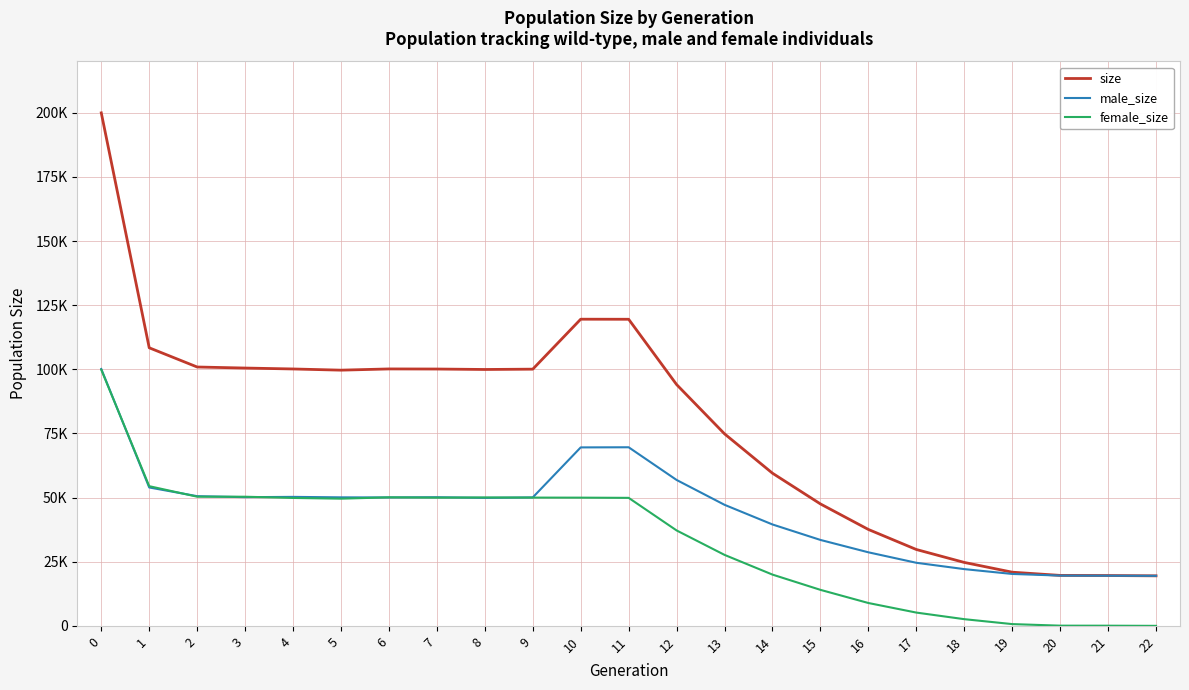

What is the difference between the female_size values at 4 and 15?

35824